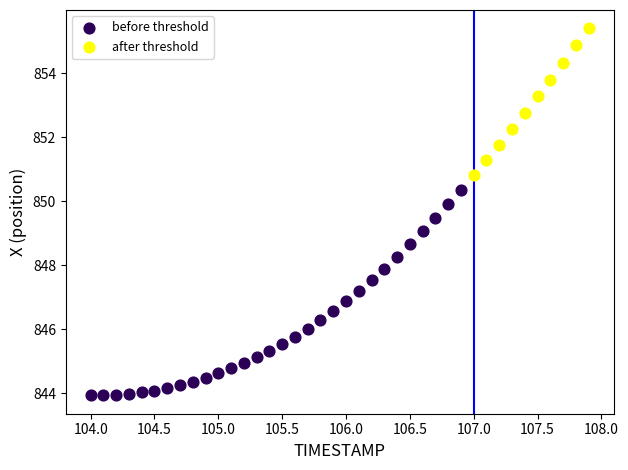

What are all the series names shown in the legend?

before threshold, after threshold